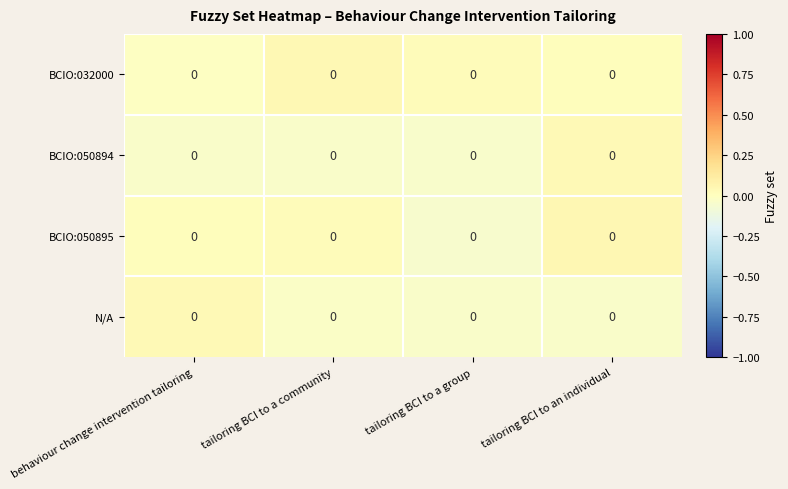

Which label corresponds to the smallest value in the chart?

tailoring BCI to a group